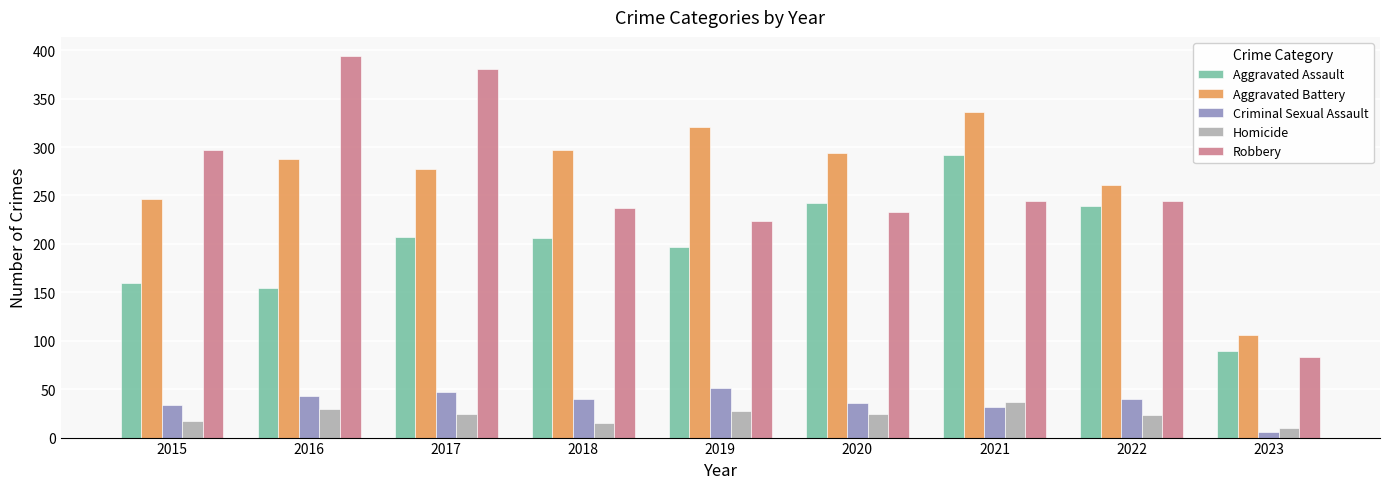

Is the value of Robbery at 2022 greater than the value of Criminal Sexual Assault at 2023?

Yes